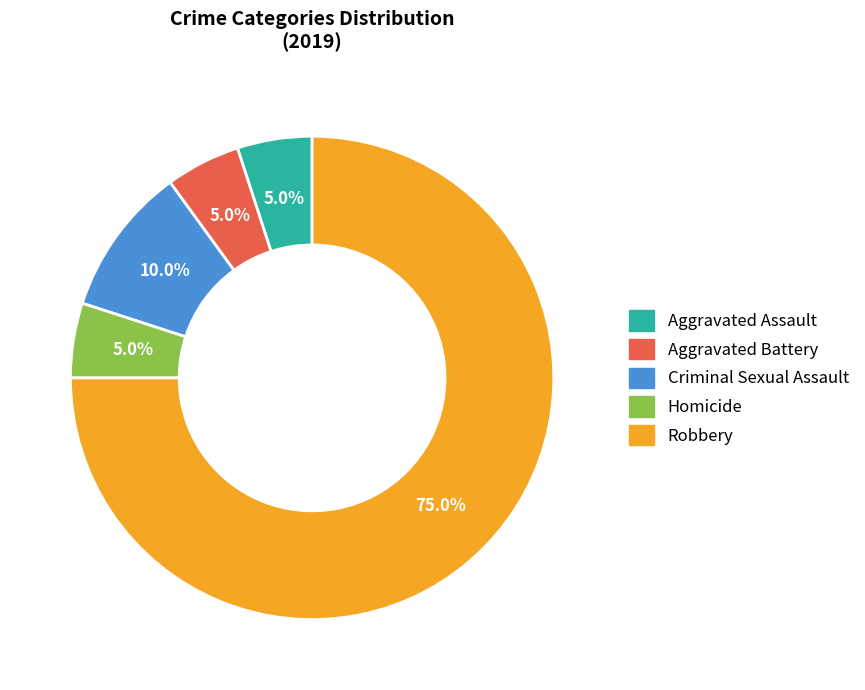

To the nearest percent, what is the combined percentage of Robbery and Criminal Sexual Assault?

85%